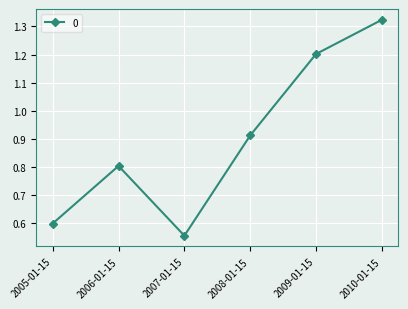

Is it true that the value at 2006-01-15 is 0.8?

True